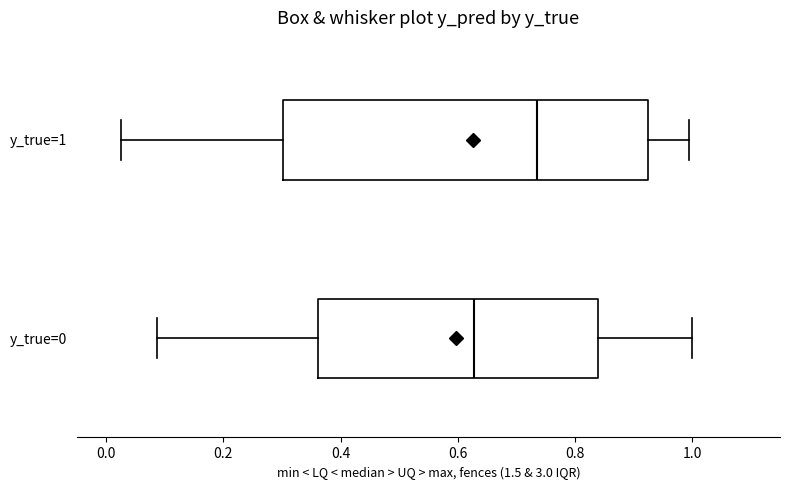

Which box is the widest, from its left edge to its right edge?

y_true=1